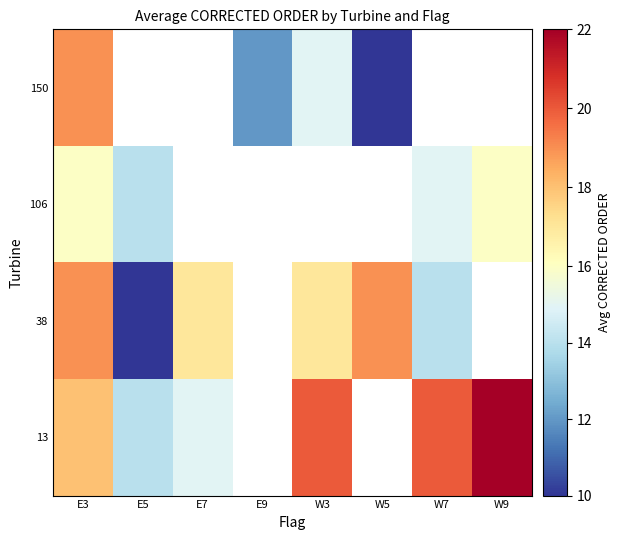

Which series has the largest range (max minus min)?

38